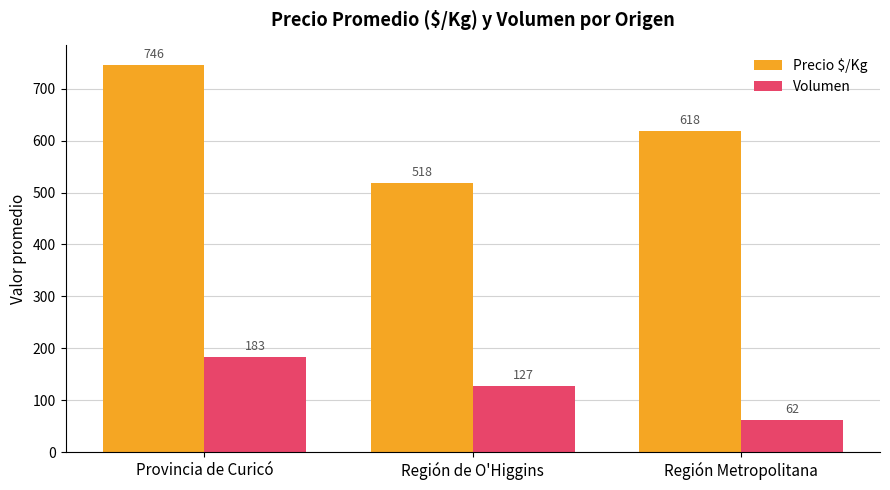

Reading left to right, transcribe all the data shown in this chart.

Precio $/Kg: Provincia de Curicó=746	Región de O'Higgins=518	Región Metropolitana=618
Volumen: Provincia de Curicó=183	Región de O'Higgins=127	Región Metropolitana=62